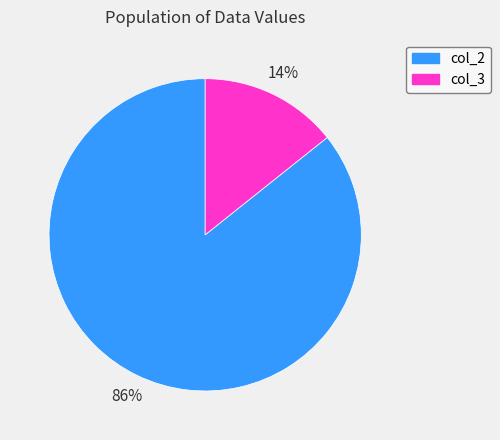

Is there any slice that represents more than half of the pie?

Yes